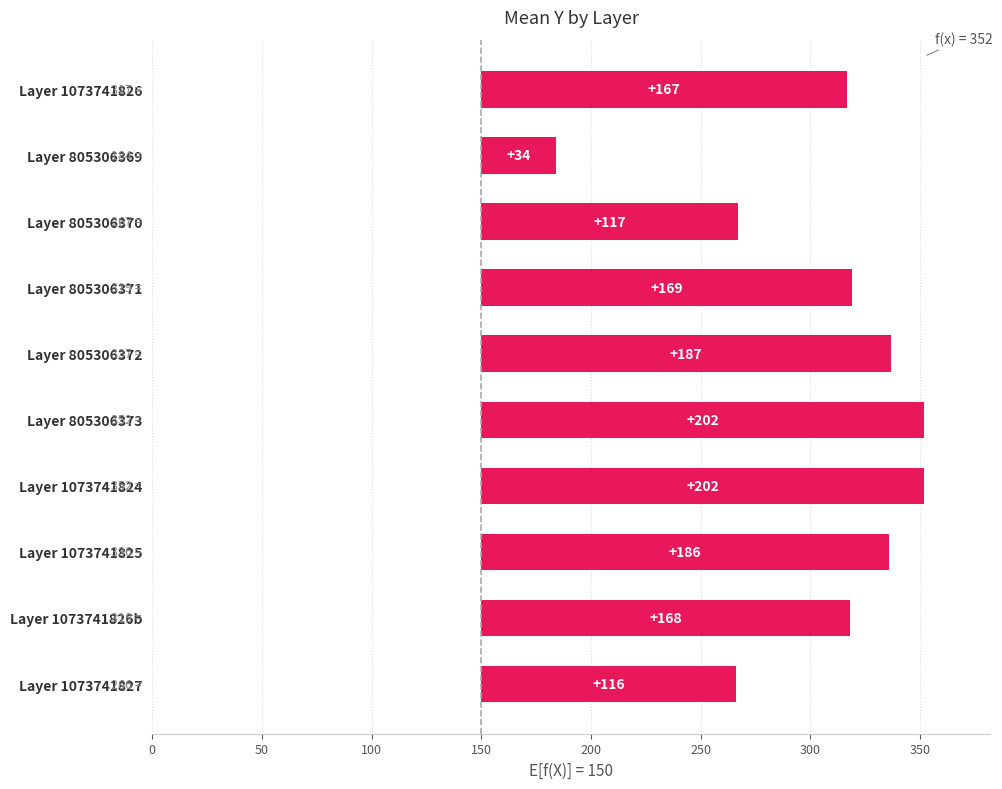

What is the difference between the second highest and minimum values?

168